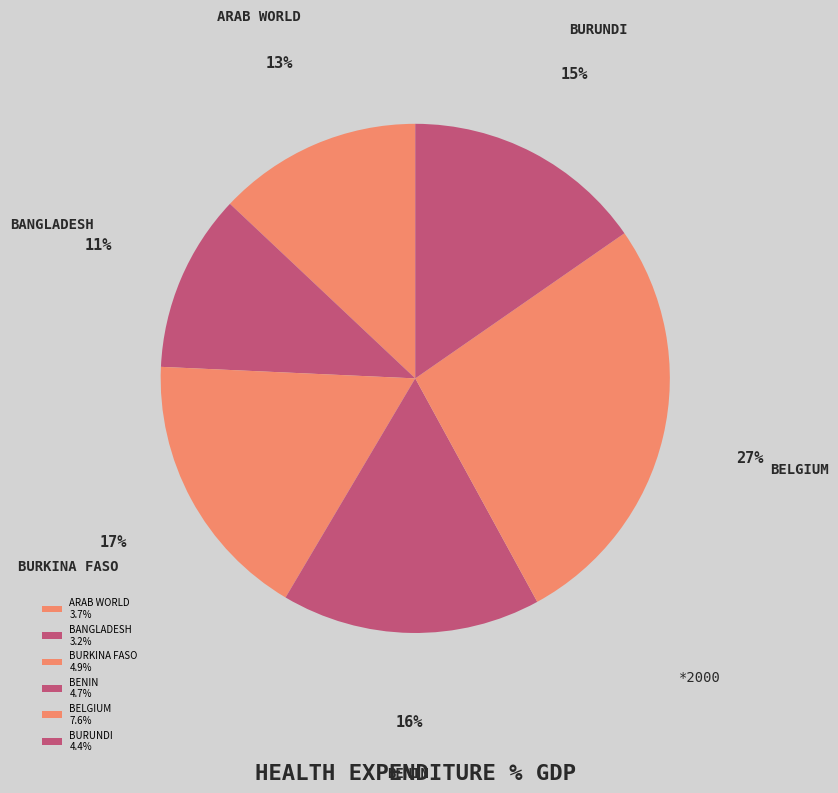

Count the number of slices in the pie.

6